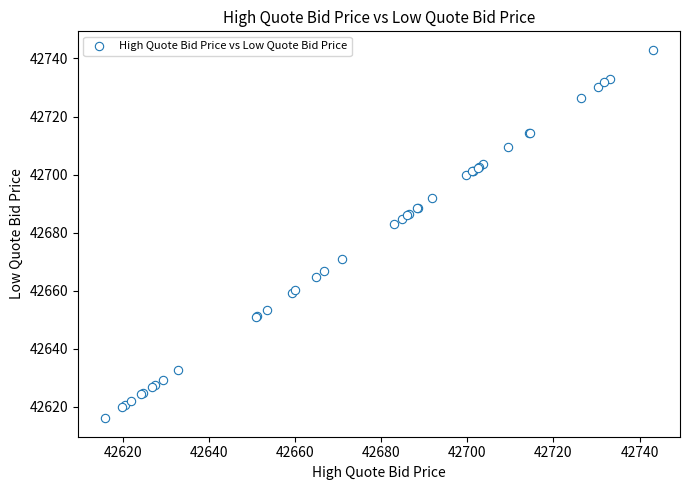

What Y value in the scatter plot is closest to 42679?

42683.0